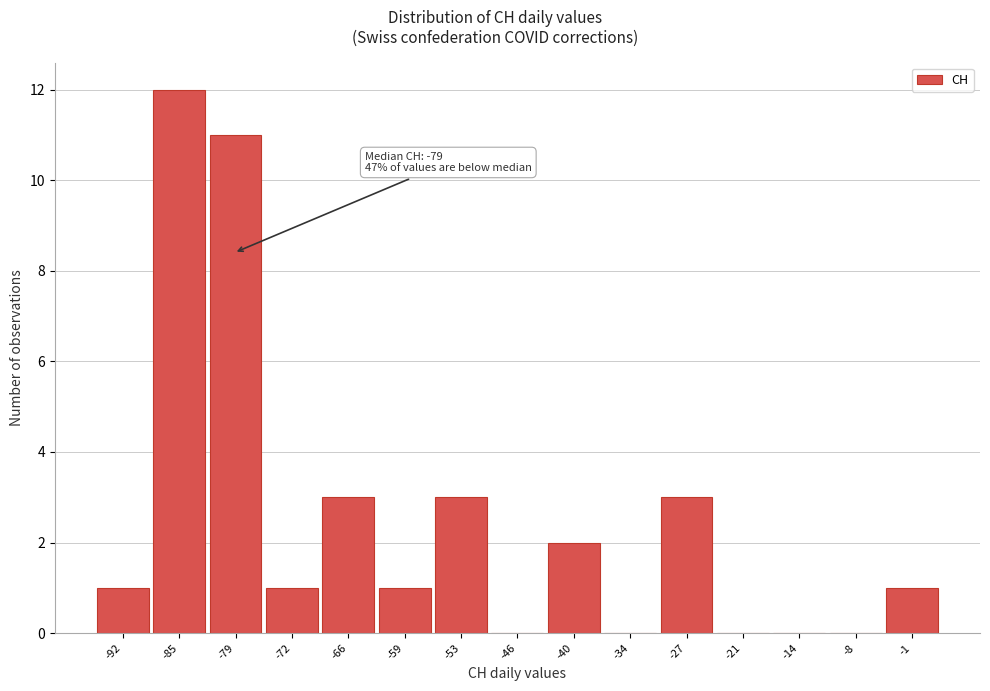

Over which range of the x-axis is the bar tallest?

-89 to -82